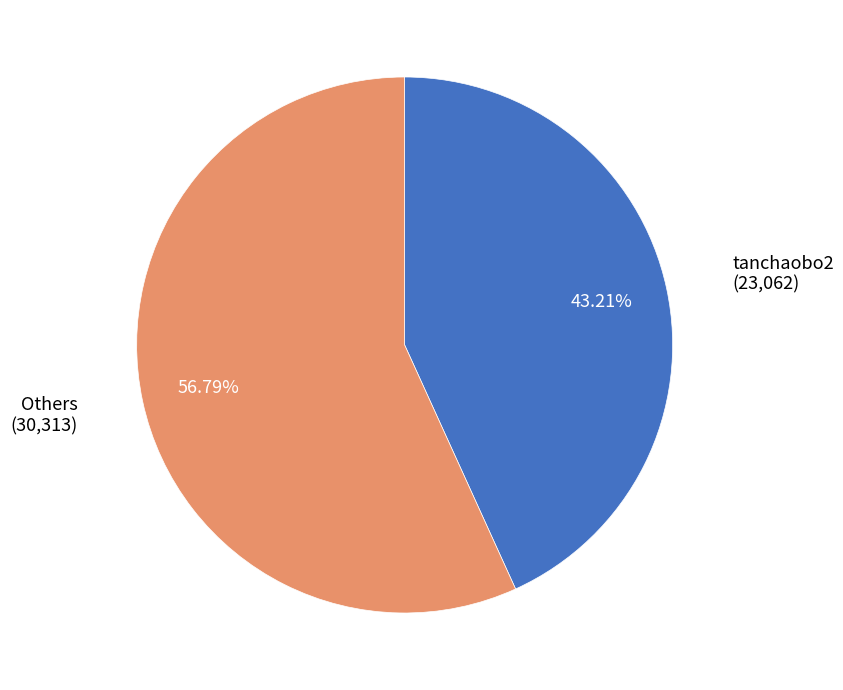

To the nearest percent, what is the average slice percentage?

50%